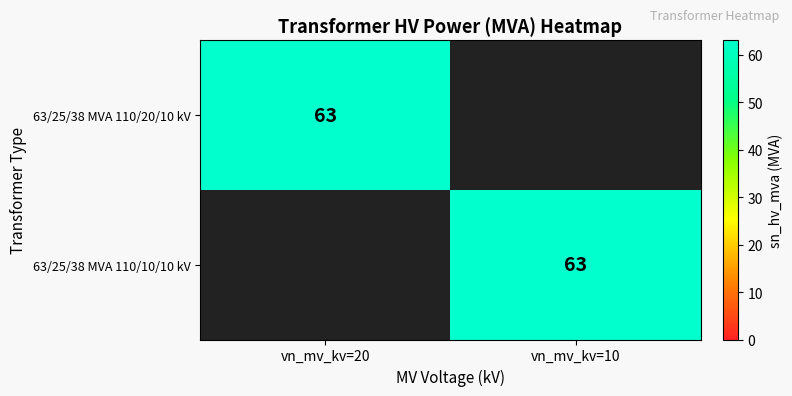

The value of 63/25/38 MVA 110/10/10 kV at vn_mv_kv=10 is 63. True or false?

True